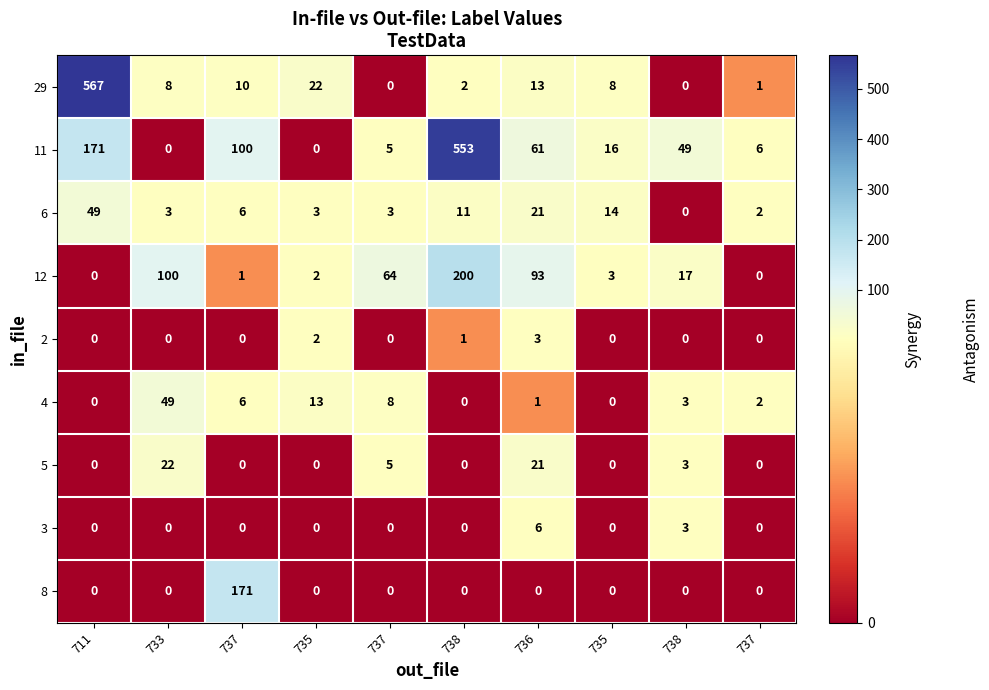

How many positive values does the 29 series have?

8